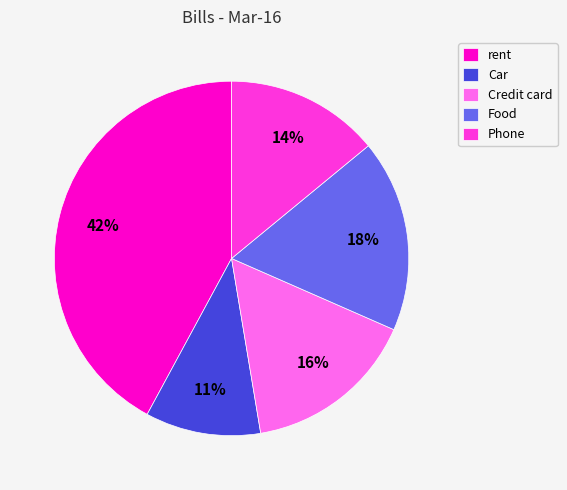

To the nearest percent, what is the average slice percentage?

20%